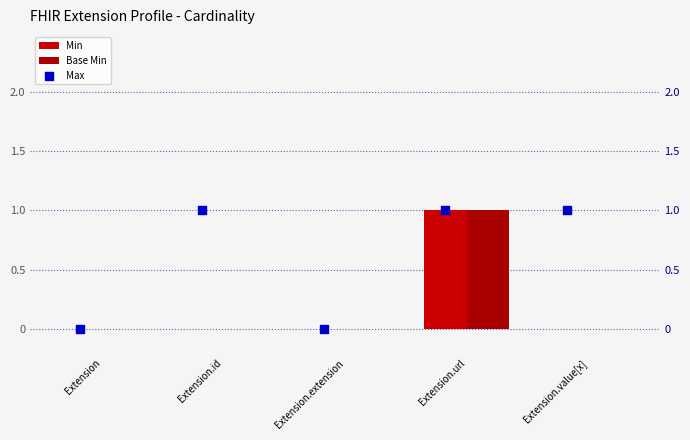

Is the value of Max at Extension greater than the value of Base Min at Extension.id?

No